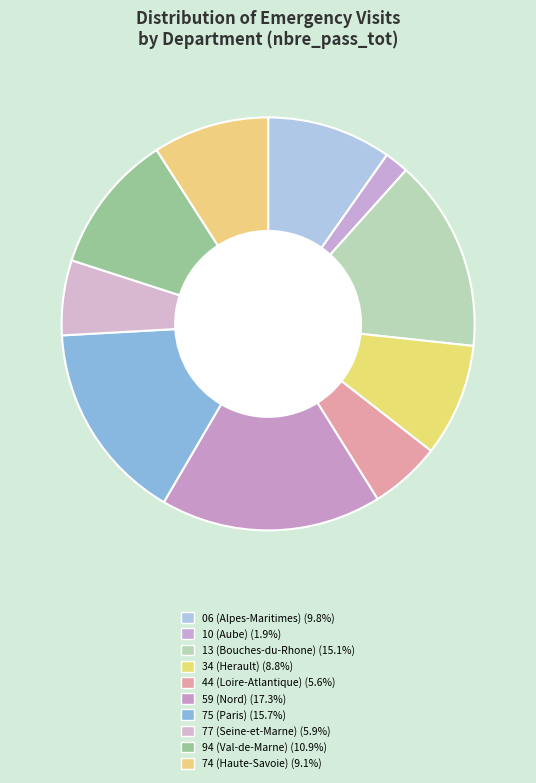

How many segments does this pie chart have?

10